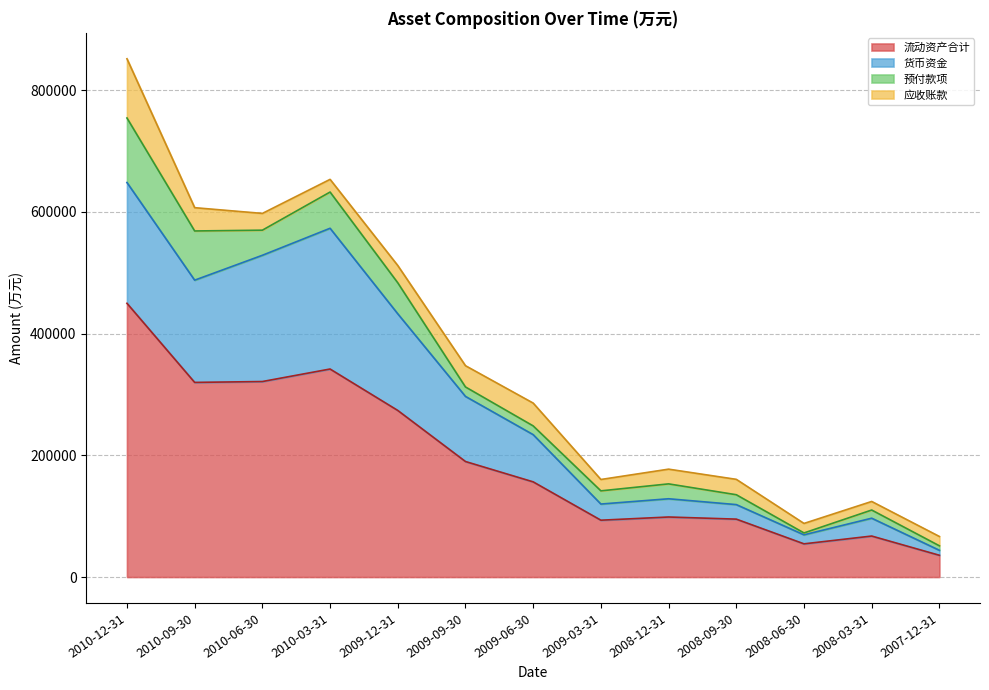

At which label does 流动资产合计 reach its minimum?

2007-12-31